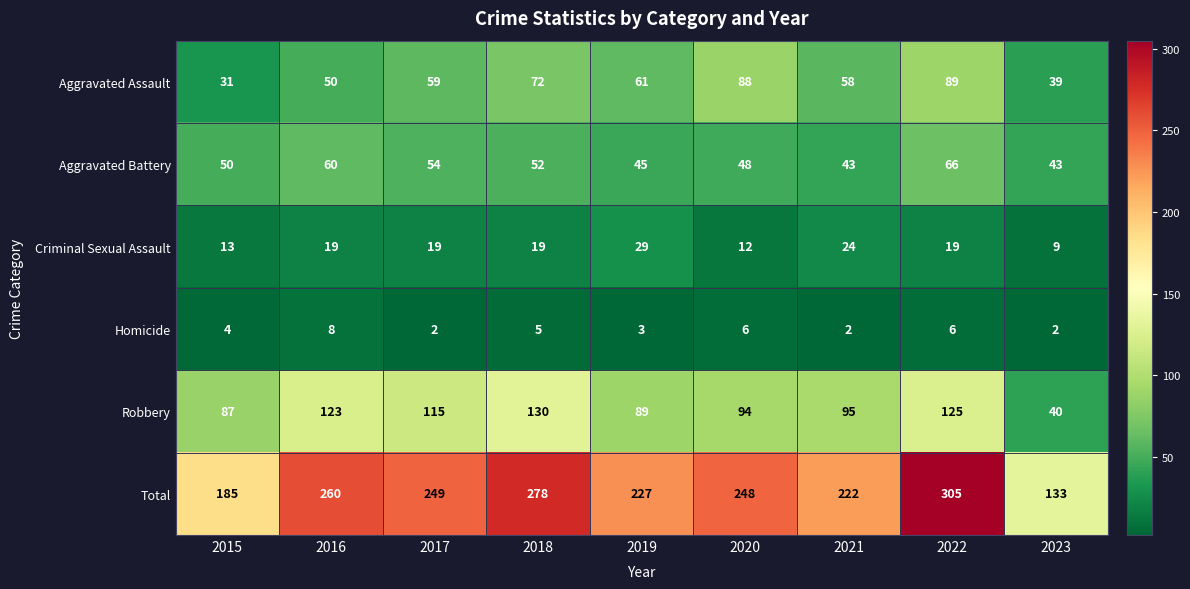

How many data points does each series have?

9